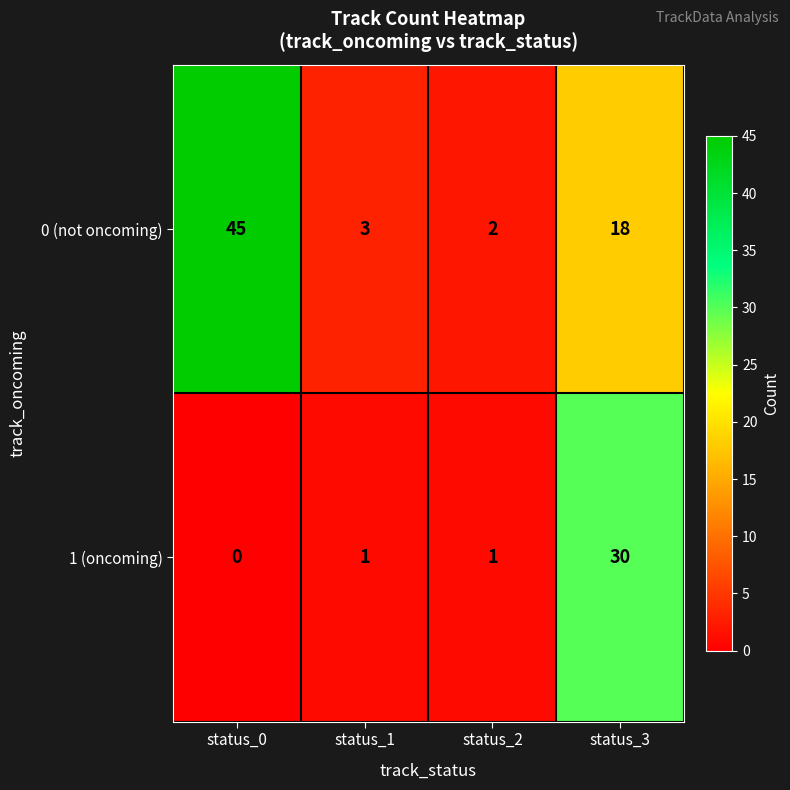

How many positive values does the 1 (oncoming) series have?

3